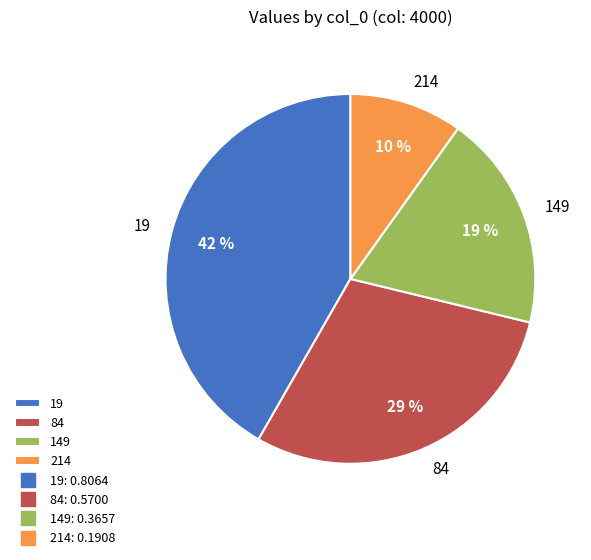

How many segments does this pie chart have?

4